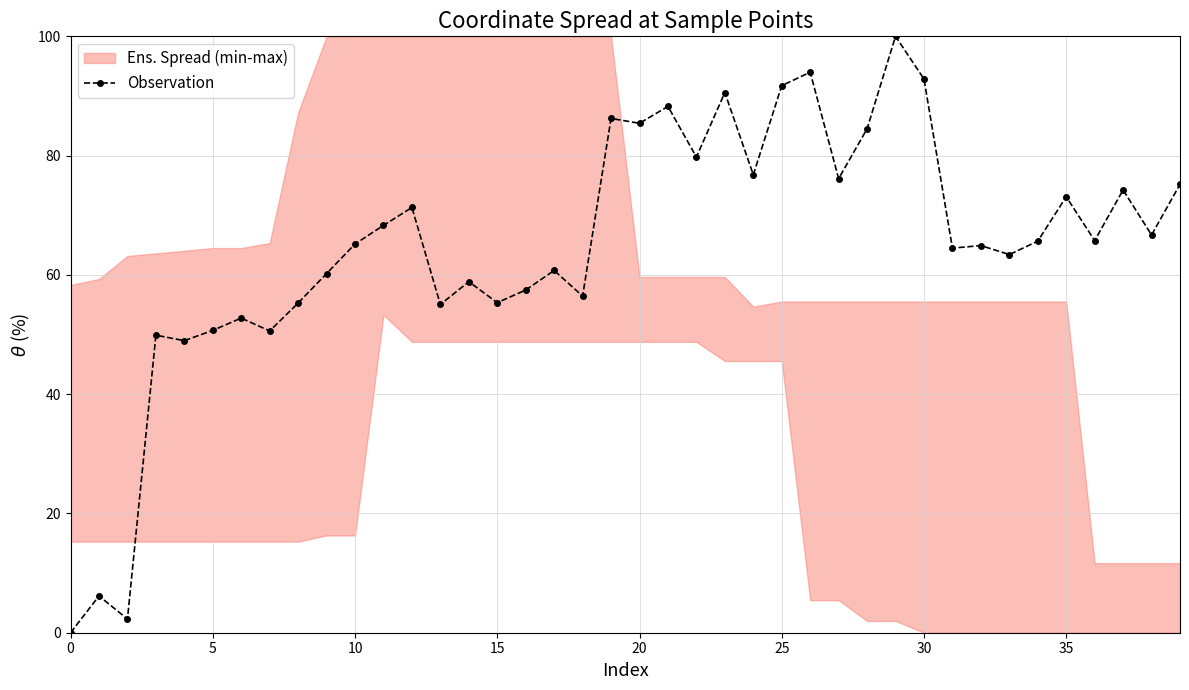

What is the value of the 35th point from the left?

65.6